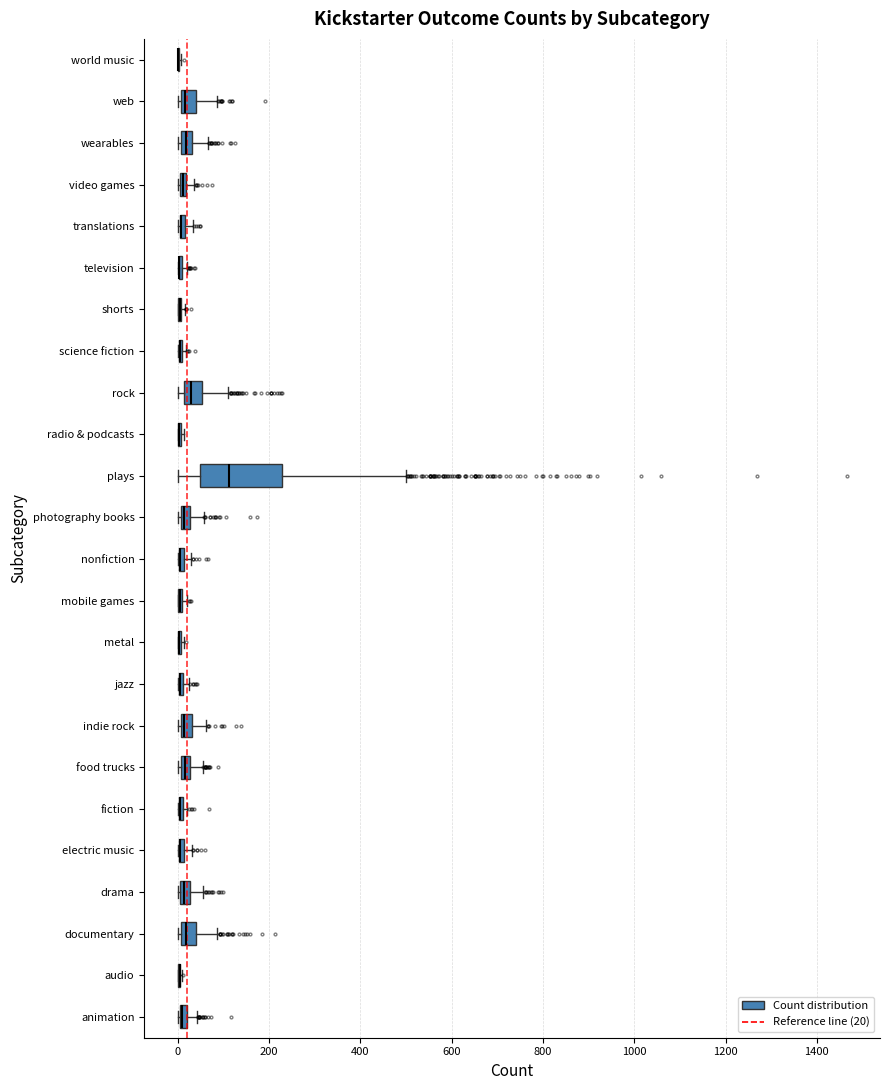

Where does the right whisker of the box for animation end on the x-axis? The values are not printed on the chart, so give them approximately, as read against the axis.

40